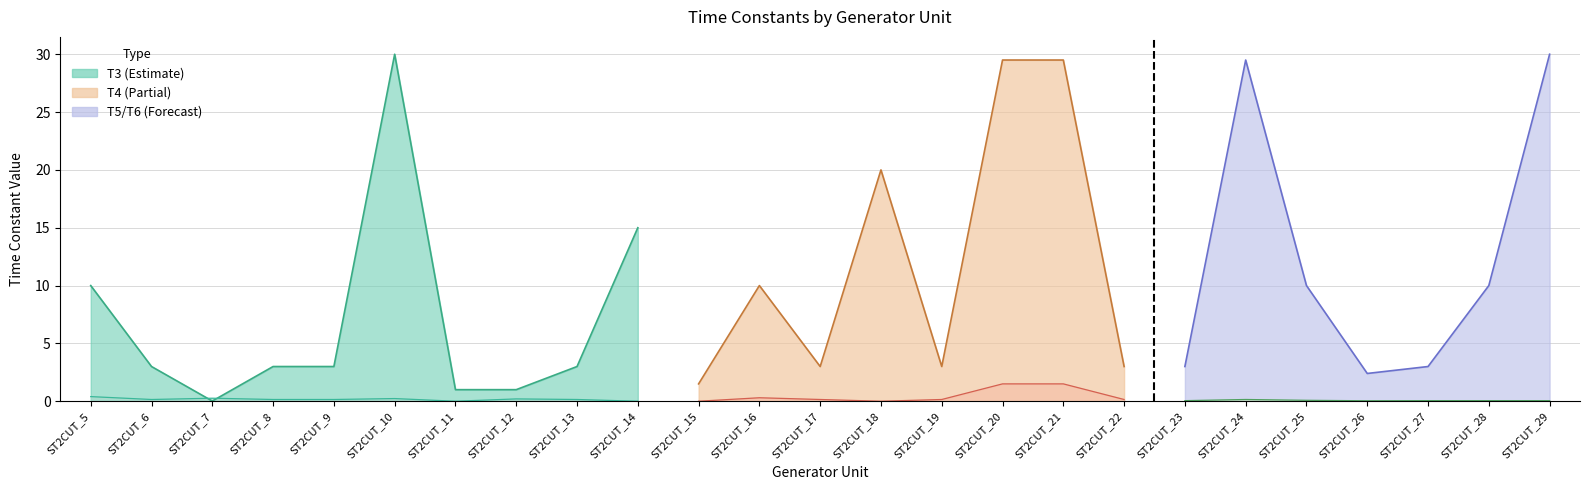

At which category does the chart reach its peak across all series?

ST2CUT_10